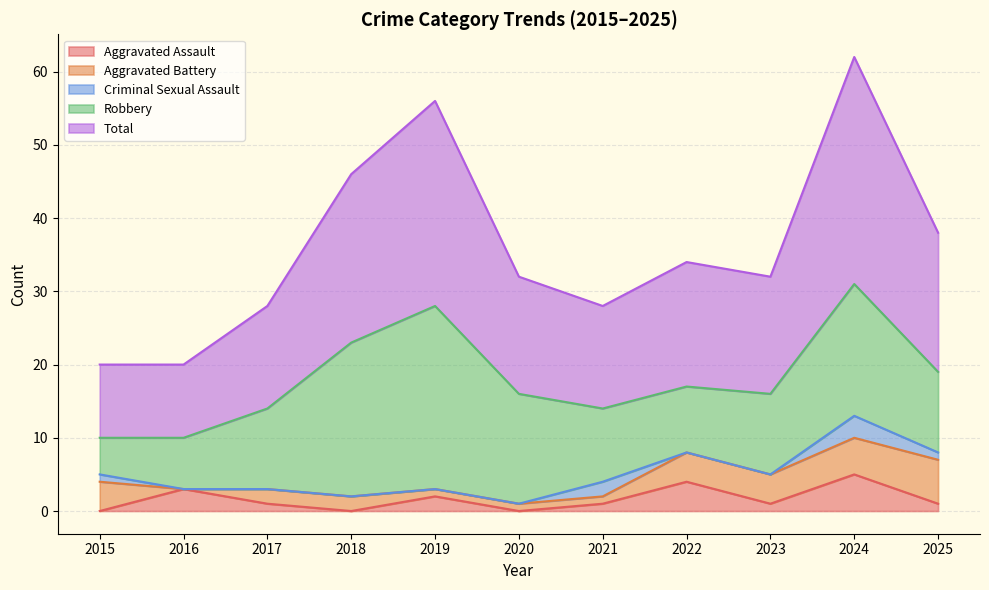

How many data points in Aggravated Assault are less than 1?

3